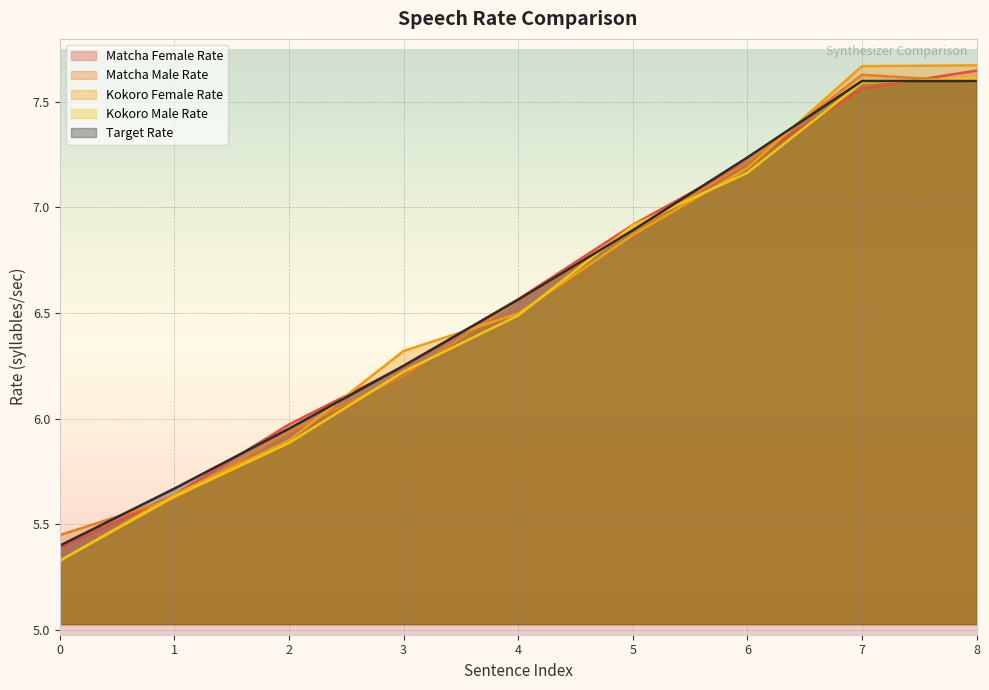

How many values in the target_rate series exceed 6?

6